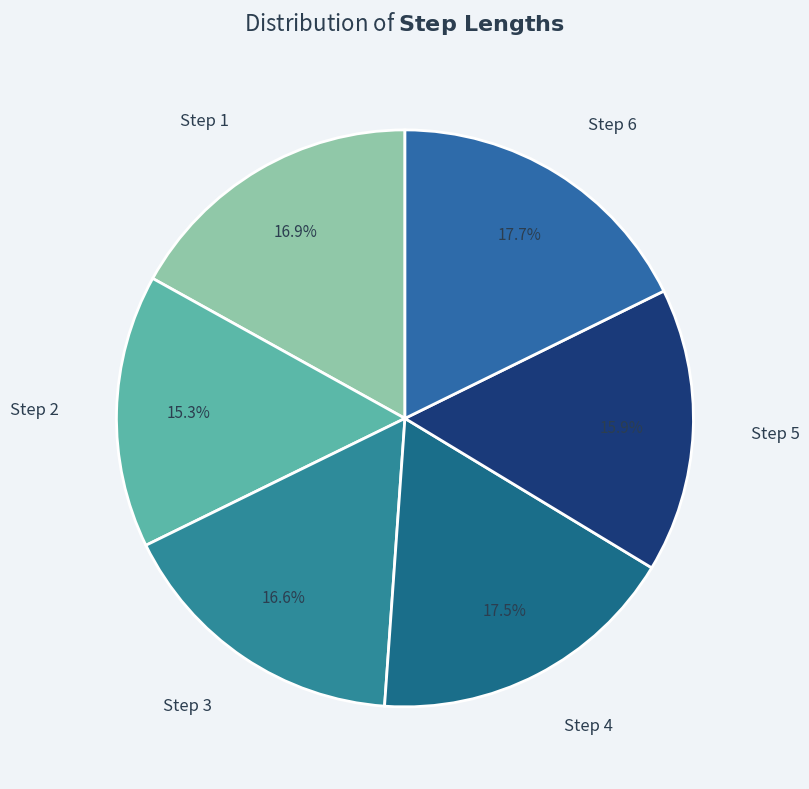

Is it true that Step 1 is 17% of the pie?

True